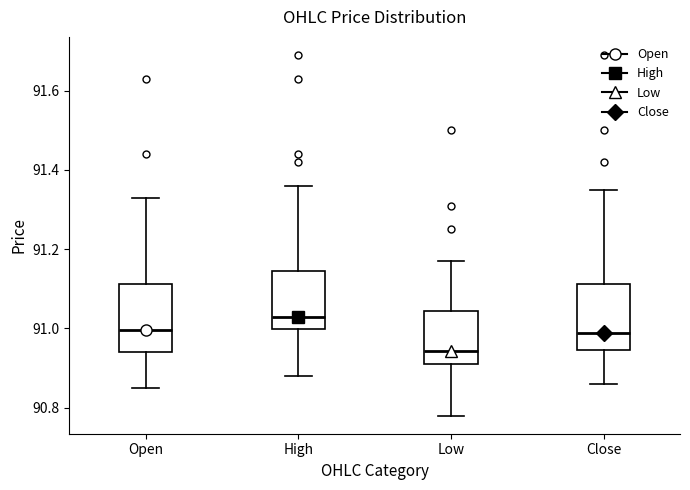

Which box has the highest median line?

High